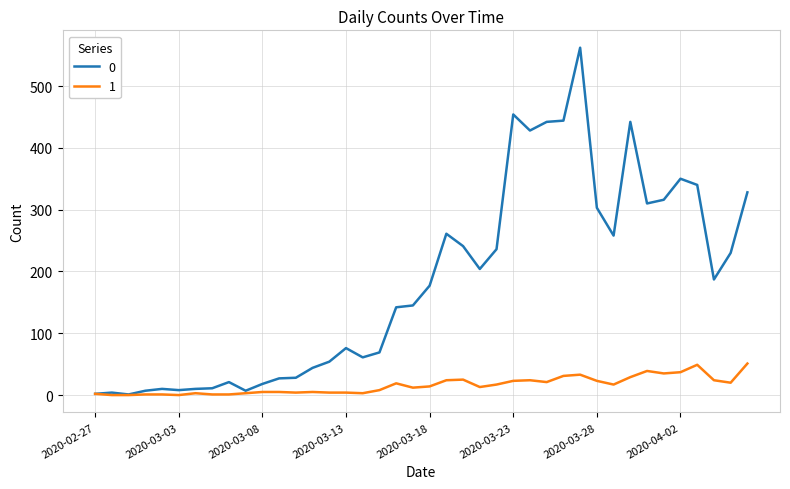

Rank the series by their average value, from lowest to highest.

1, 0